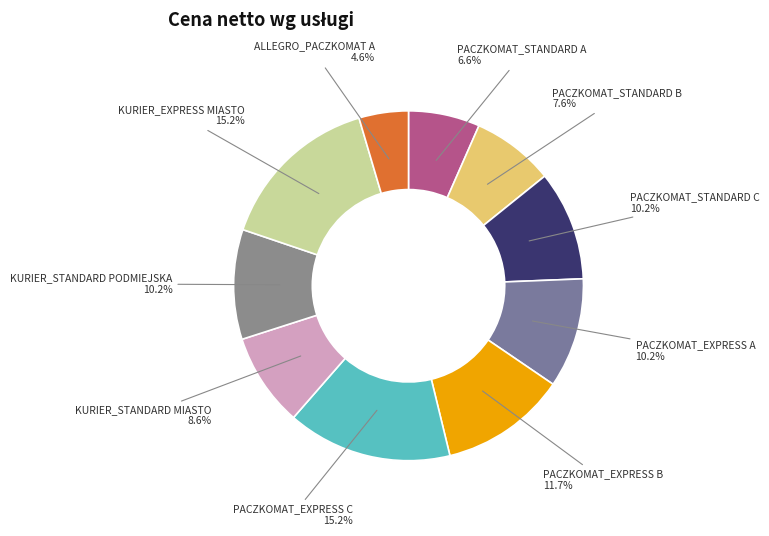

Count the number of slices in the pie.

10